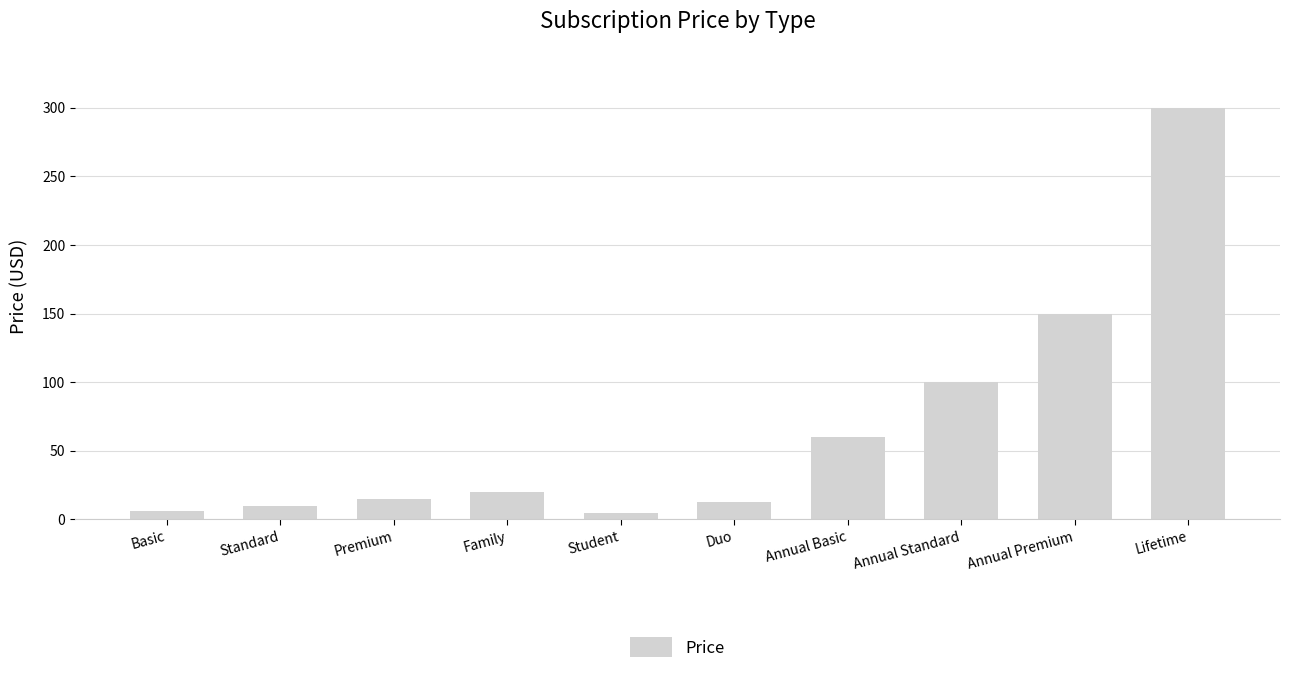

What is the difference between the maximum and second lowest values?

294.0